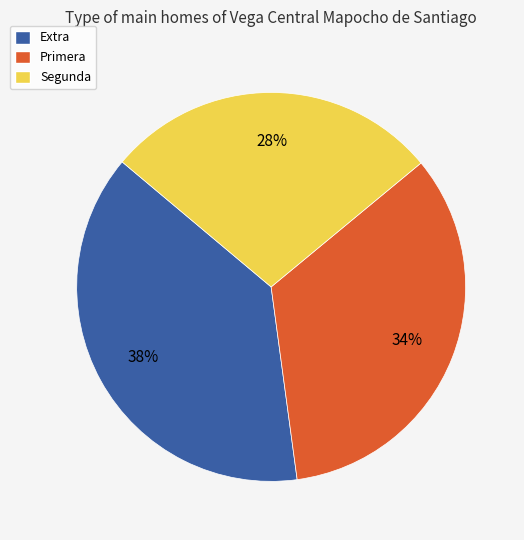

Is it true that Extra is 49% of the pie?

False